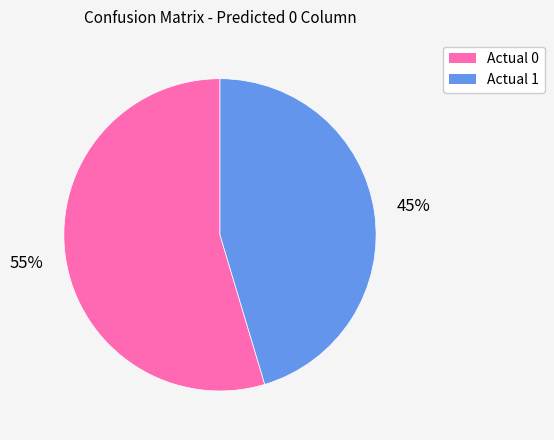

Which category accounts for the majority?

Actual 0